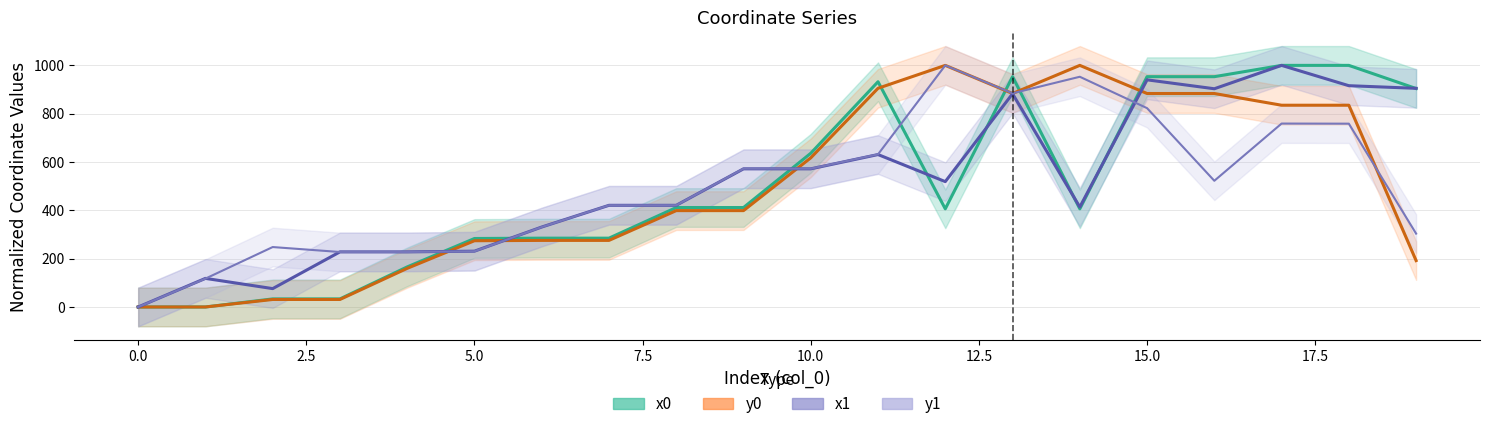

What value does the y1 series have at 15?

823.0